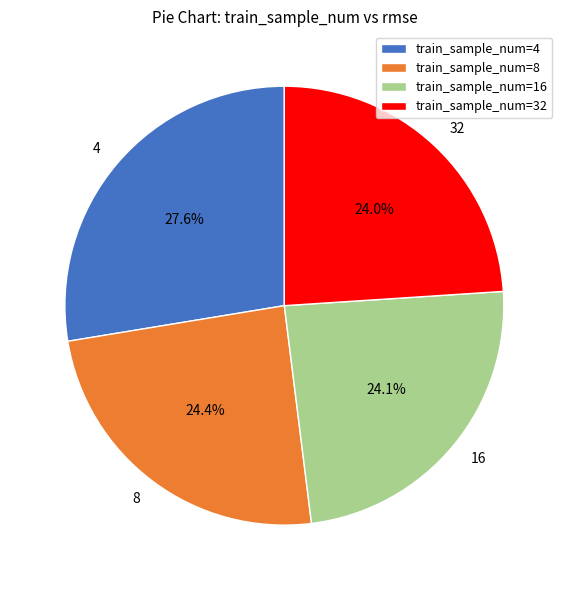

Do 32 and 4 together represent more than half of the pie?

Yes